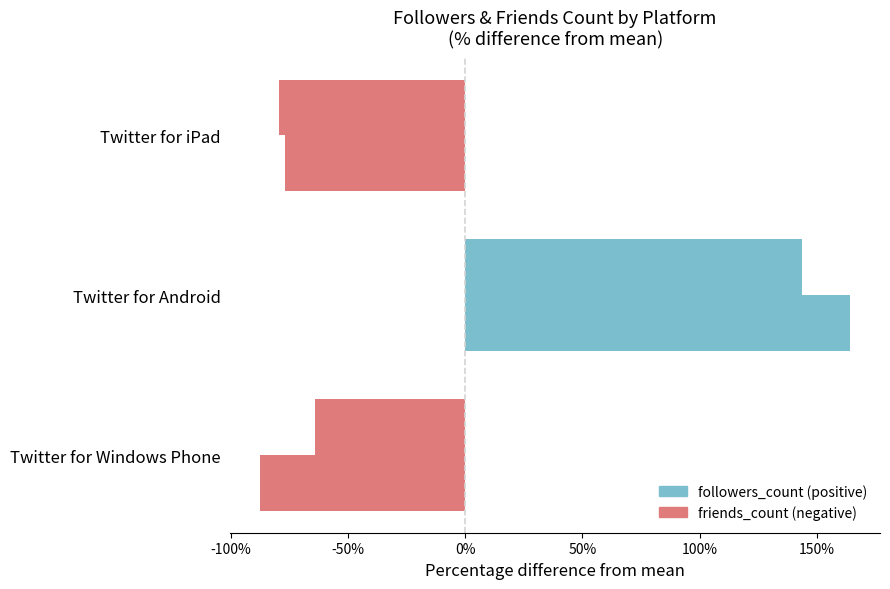

How many categories are shown in the chart?

3